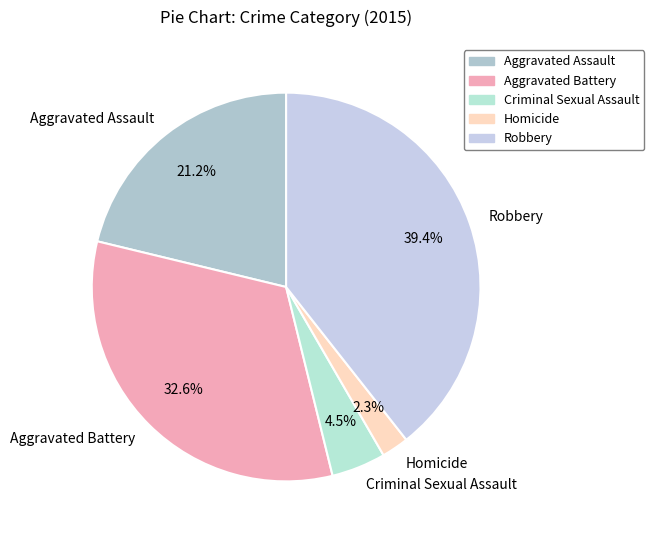

How many segments does this pie chart have?

5